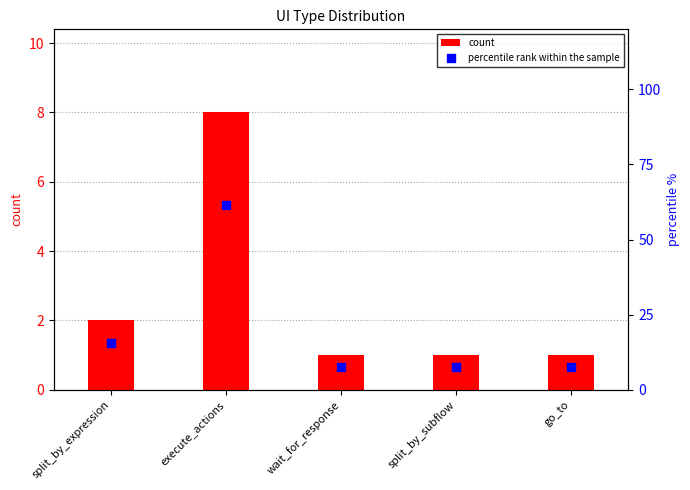

Which series has the largest total across all categories?

percentile rank within the sample